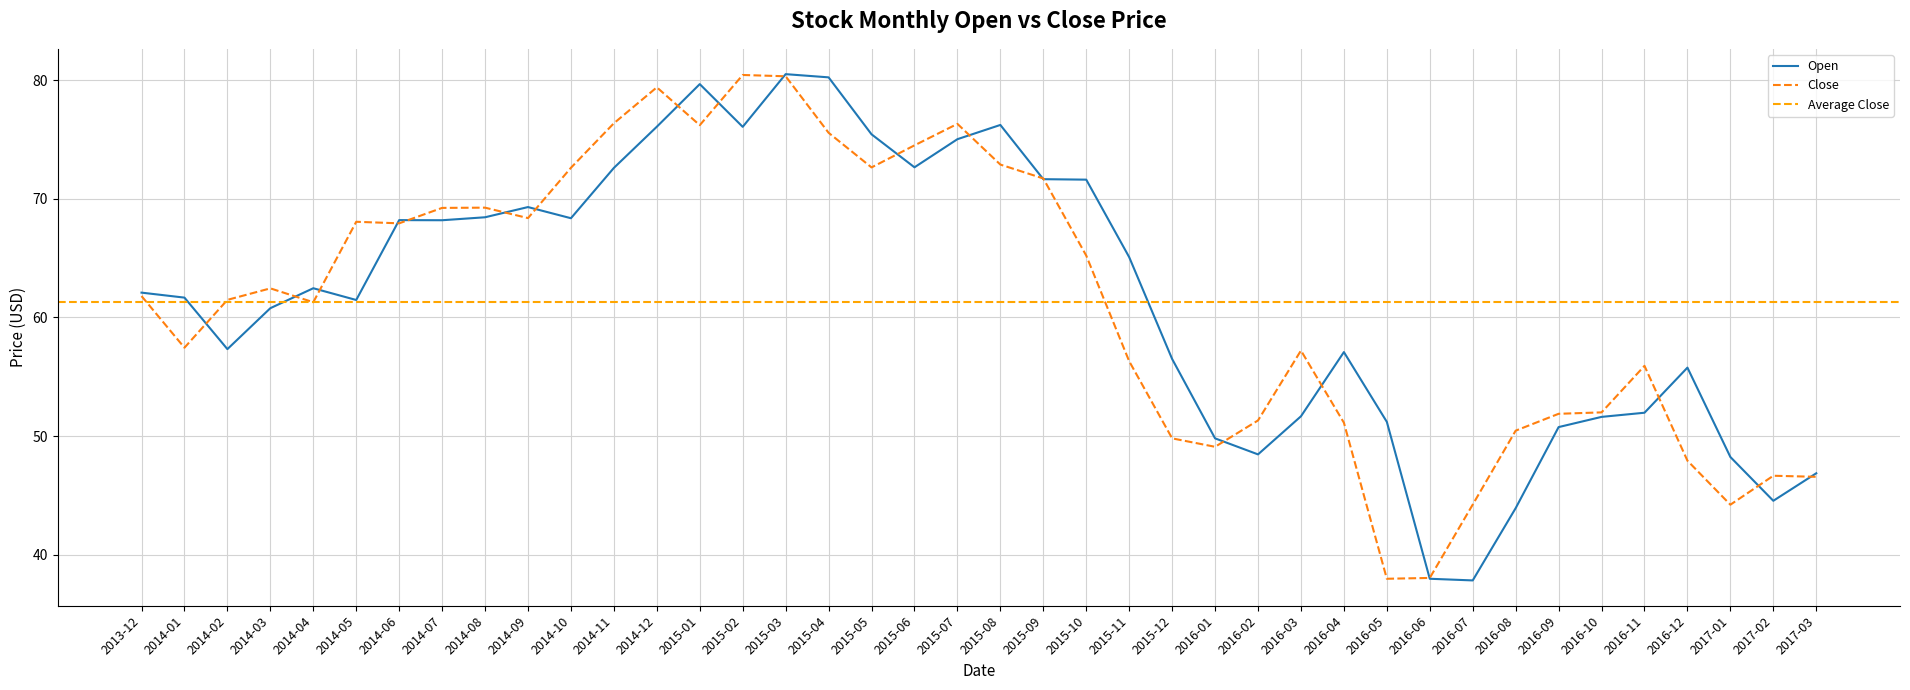

What is the difference between the Open values at 2014-07 and 2016-10?

16.6